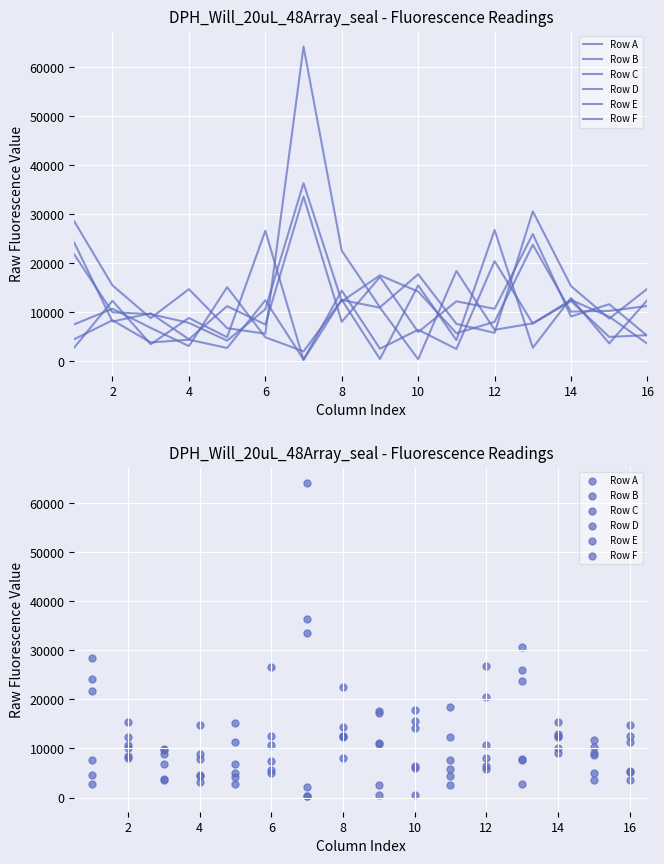

Which series has the largest total across all categories?

Row F